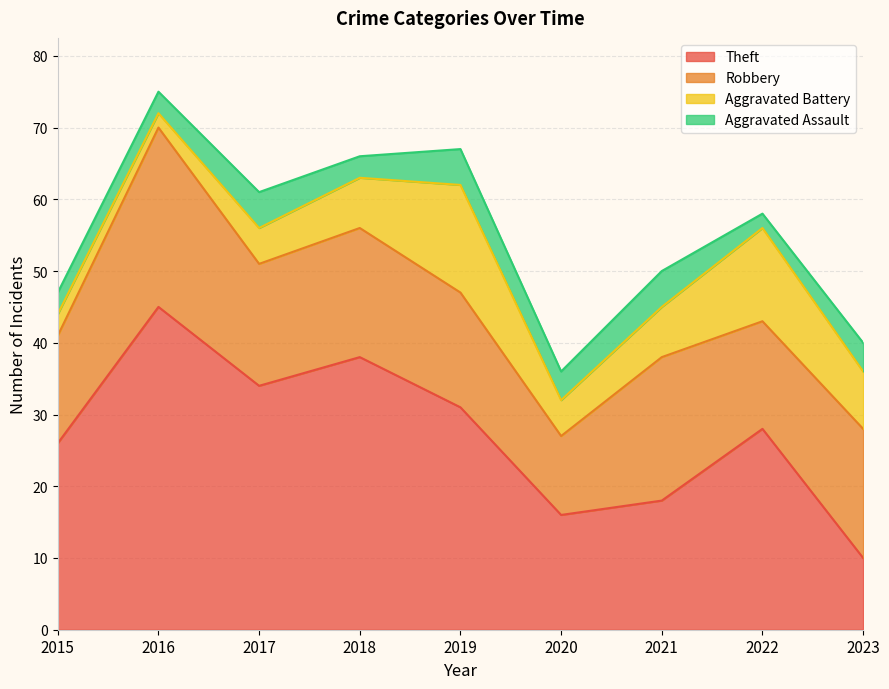

The value of Aggravated Battery at 2015 is 3. True or false?

True